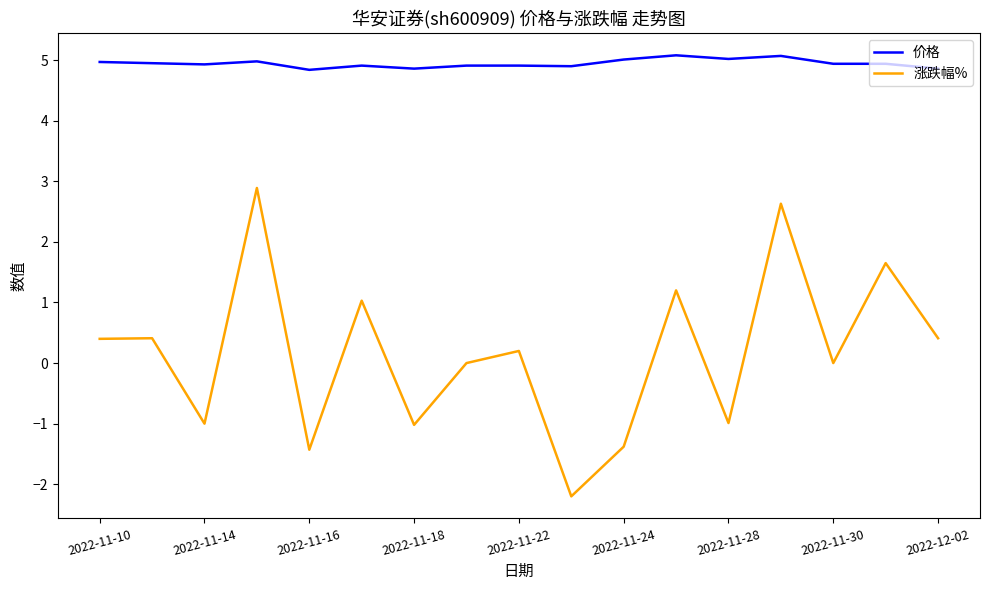

What is the highest value of the 涨跌幅% series?

2.9